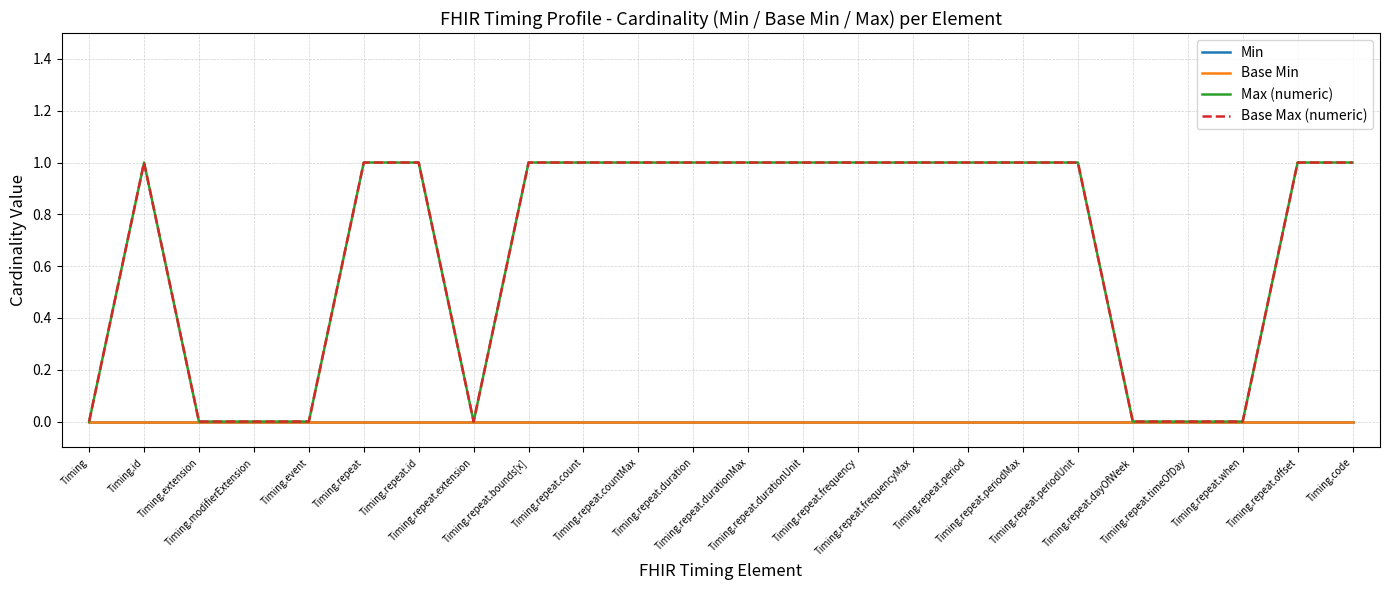

Between Timing.repeat.durationMax and Timing.code, which is larger?

Timing.repeat.durationMax